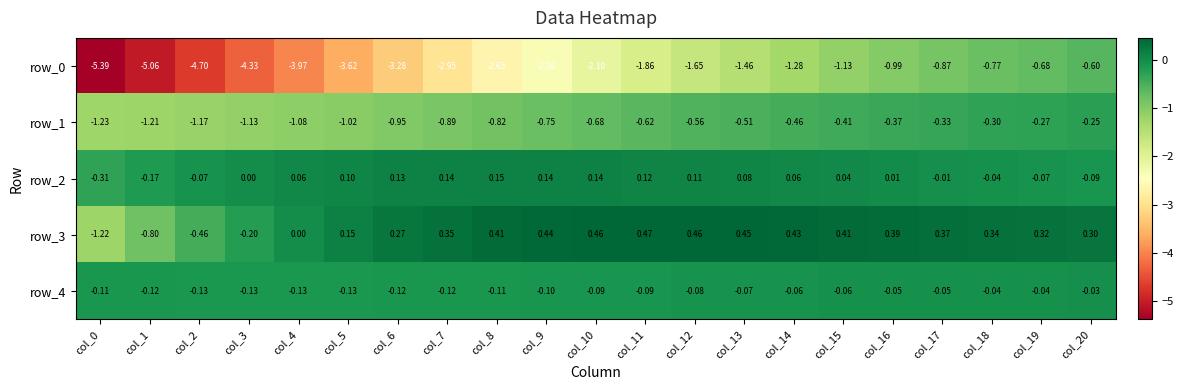

Is the value of row_1 at col_8 greater than the value of row_3 at col_7?

No